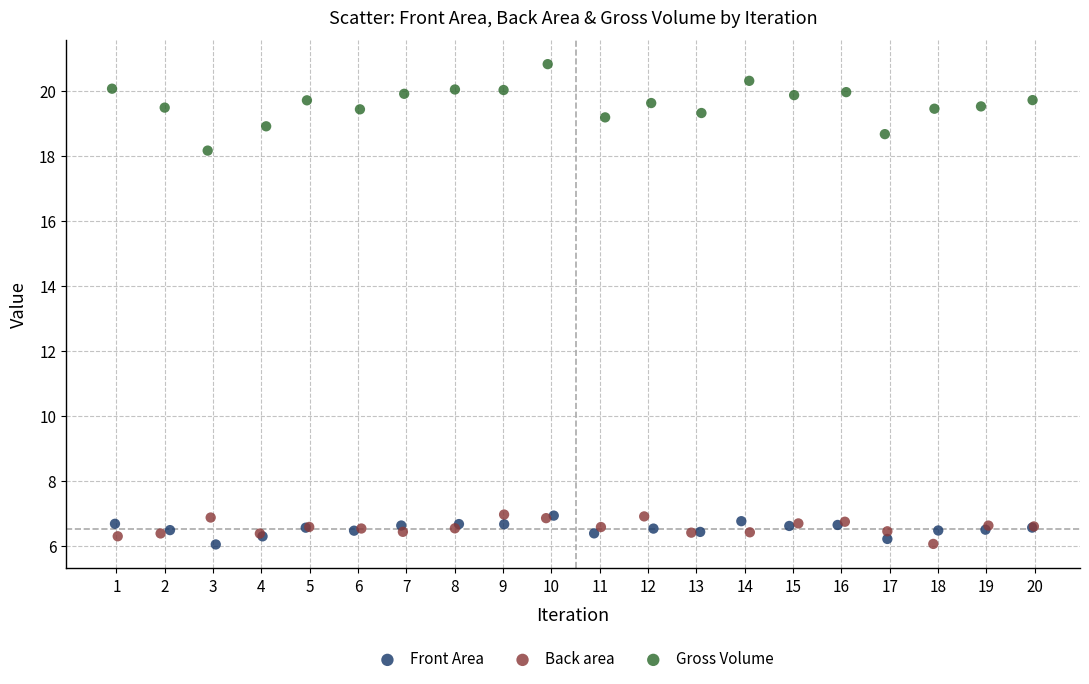

Which series has the widest spread of Y values?

Gross Volume